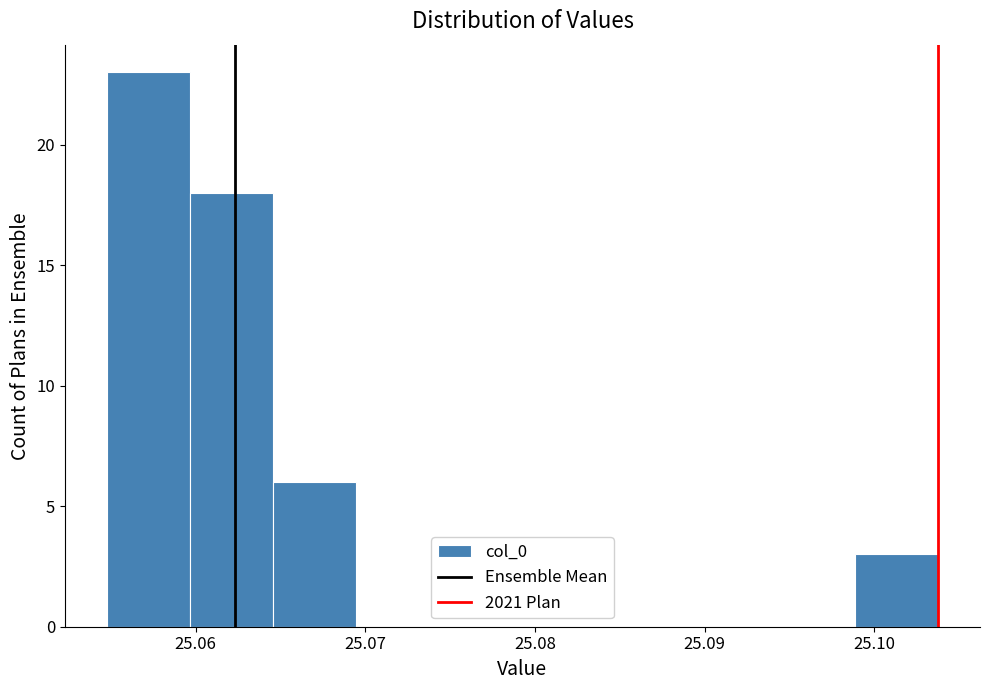

Reading left to right, list every bar in this chart as the range it spans on the x-axis followed by its height. Neither the bar edges nor the heights are printed on the chart, so give them approximately, as read against the axes.

25.055 to 25.060: 23
25.060 to 25.065: 18
25.065 to 25.069: 6
25.069 to 25.074: 0
25.074 to 25.079: 0
25.079 to 25.084: 0
25.084 to 25.089: 0
25.089 to 25.094: 0
25.094 to 25.099: 0
25.099 to 25.104: 3